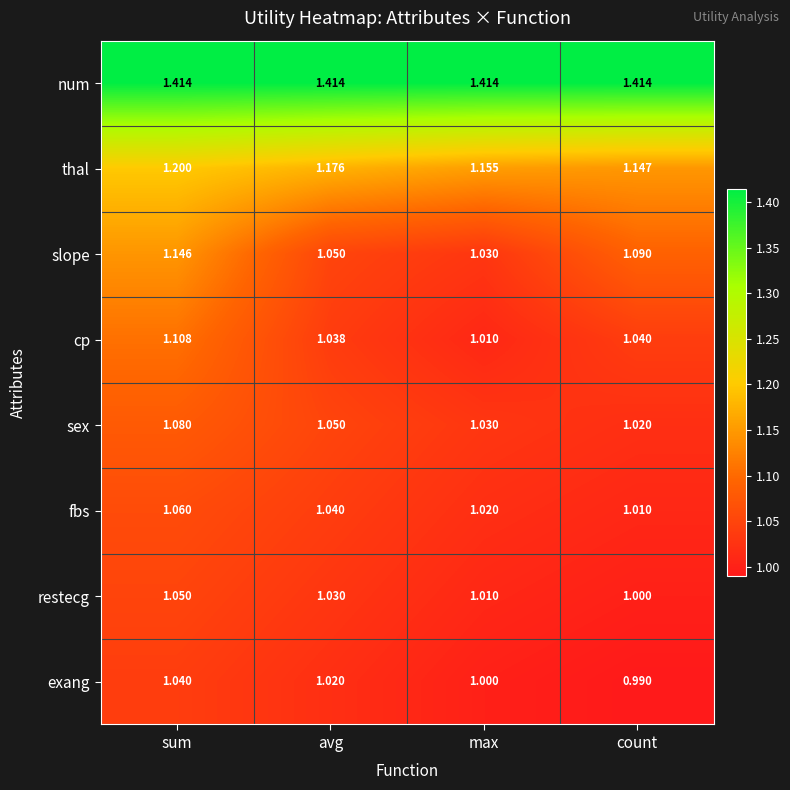

Which series has the largest range (max minus min)?

slope